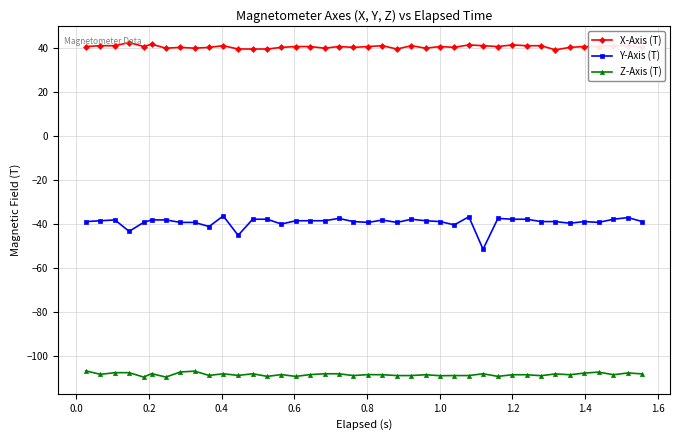

Which series has the largest total across all categories?

X-Axis (T)